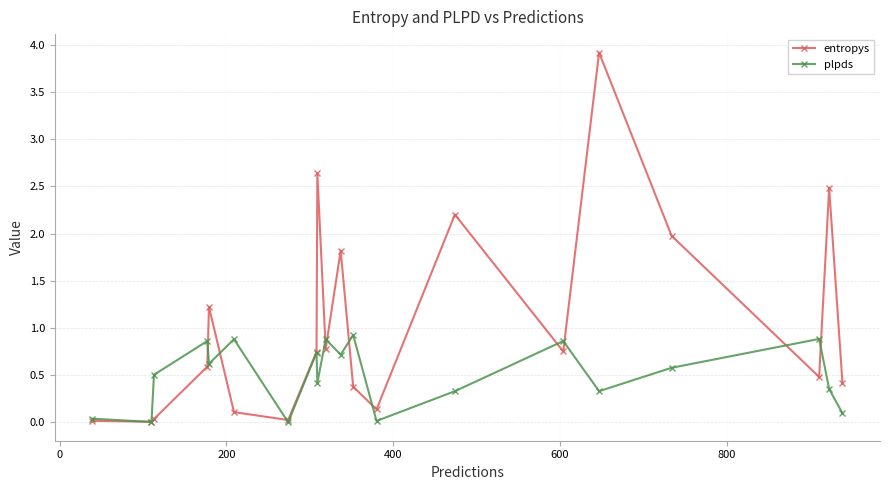

In entropys, how many points are higher than both neighbors (excluding endpoints)?

6